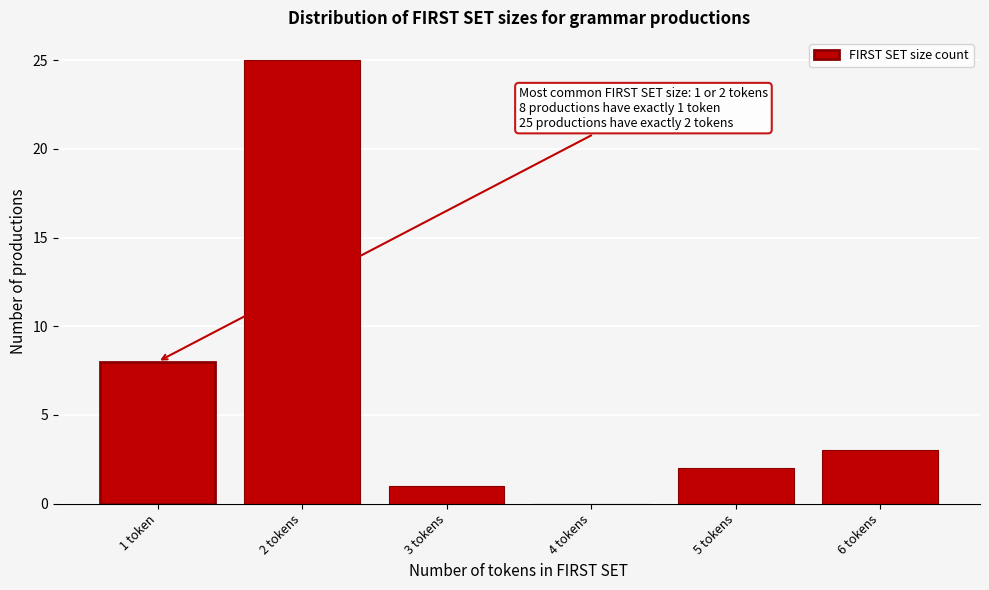

Reading right to left, transcribe all the data shown in this chart.

6 tokens=3	5 tokens=2	4 tokens=0	3 tokens=1	2 tokens=25	1 token=8